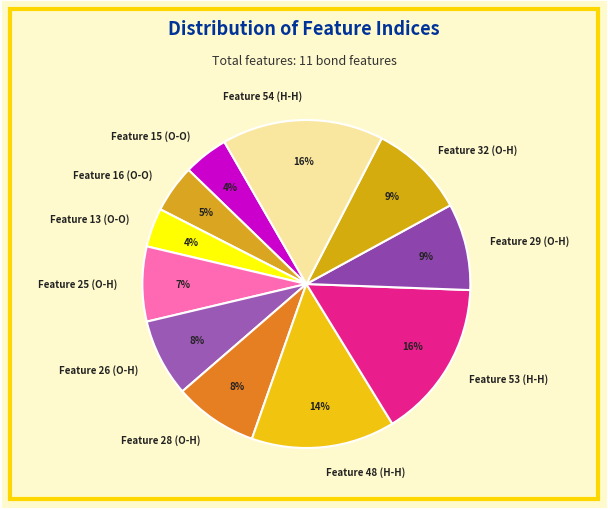

Is there a majority slice in this chart?

No